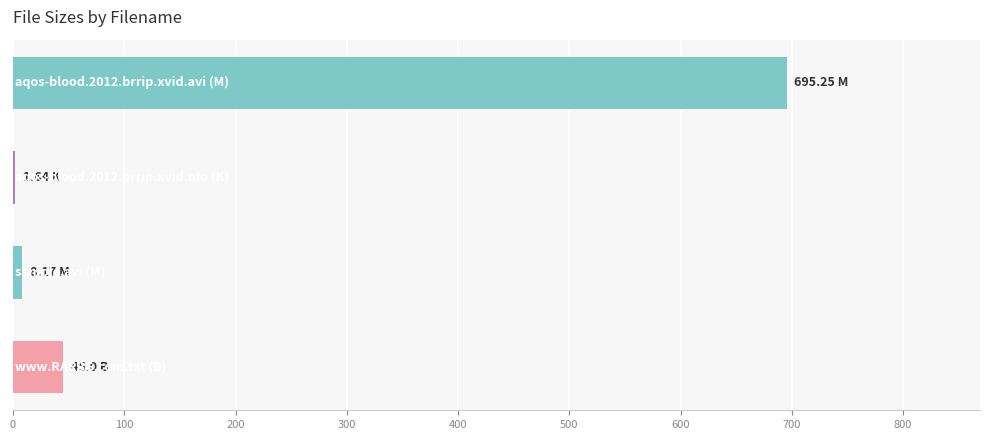

What is the sum of all values?

750.1